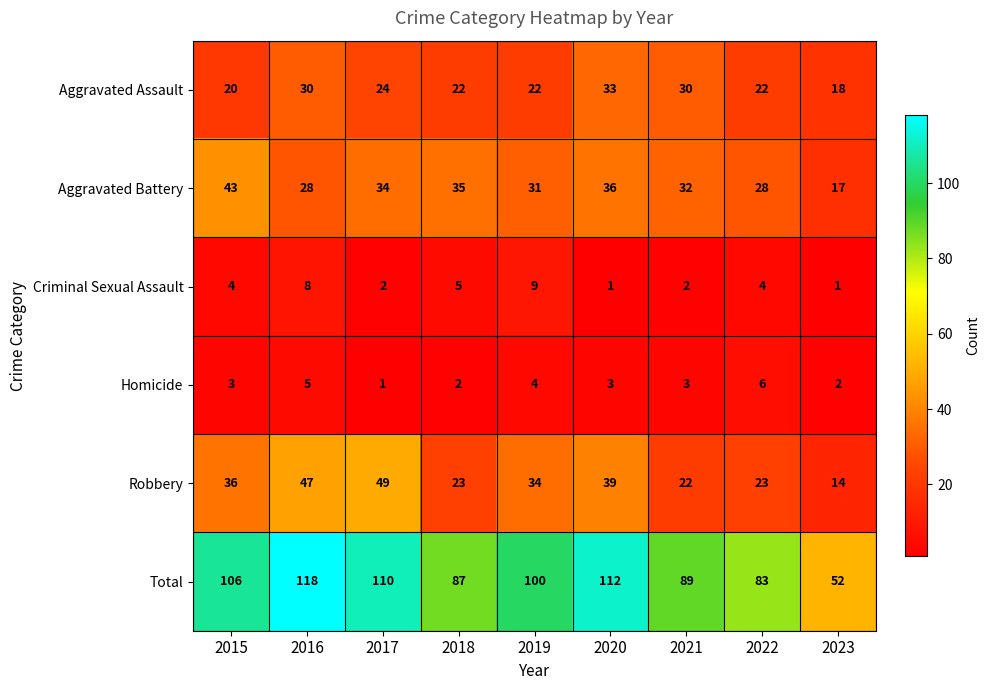

What value does the Aggravated Assault series have at 2019?

22